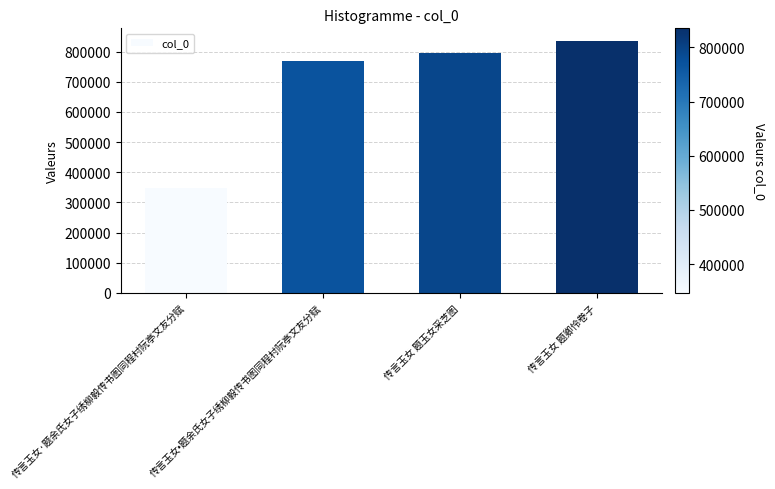

Rank the categories by value from highest to lowest.

传言玉女 题卿怜卷子, 传言玉女 题玉女采芝图, 传言玉女•题余氏女子绣柳毅传书图同程村阮亭文友分赋, 传言玉女·题余氏女子绣柳毅传书图同程村阮亭文友分赋